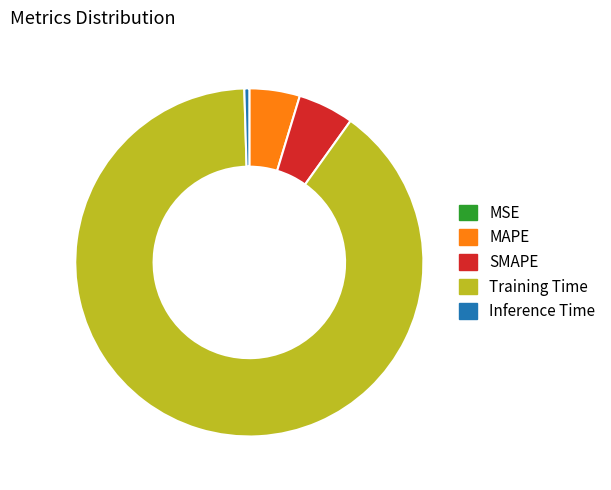

Is the sum of SMAPE and Training Time greater than half?

Yes